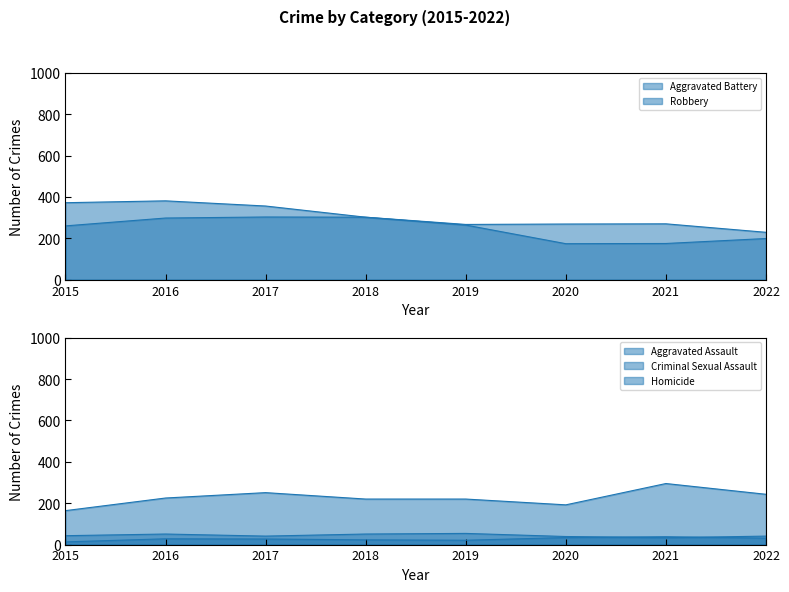

What is the value of the Criminal Sexual Assault point at the 3rd from the left?

41